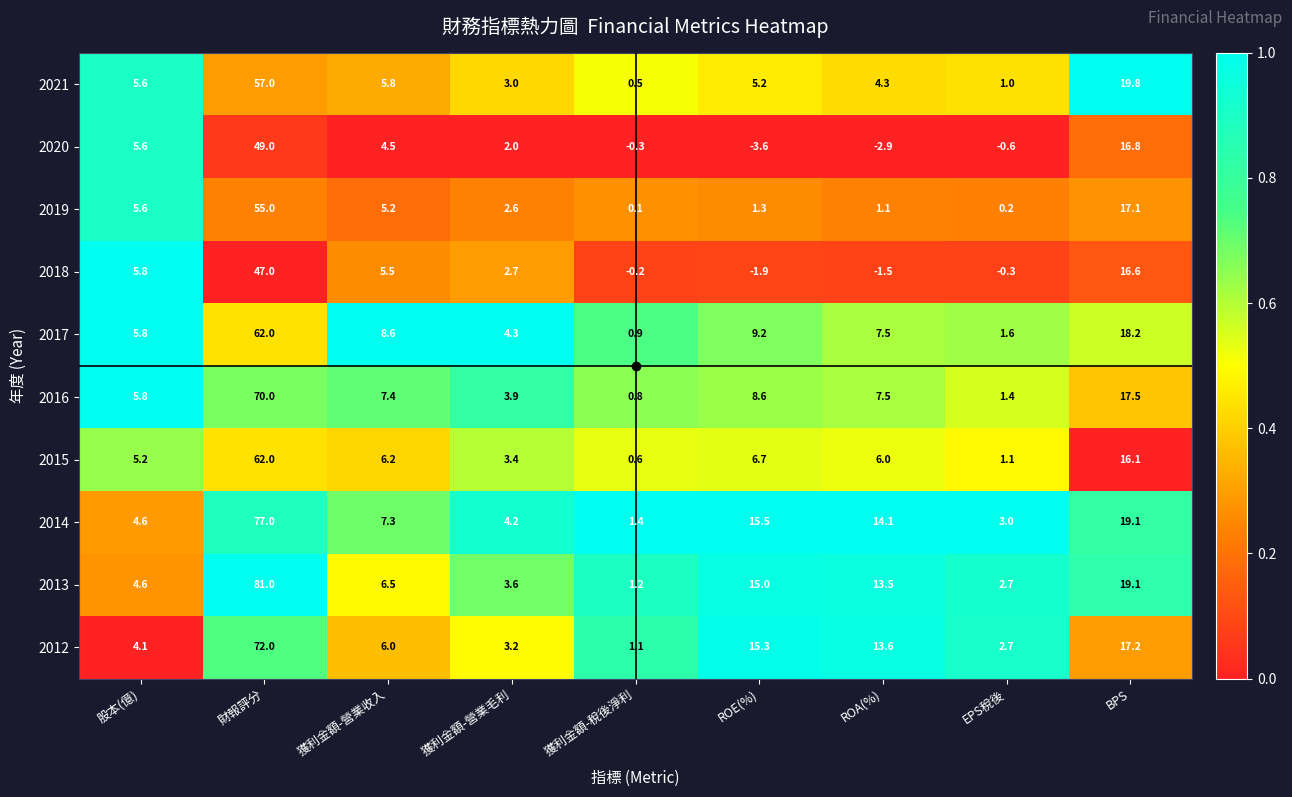

Which series changed the most between 獲利金額-營業毛利 and ROE(%)?

2012